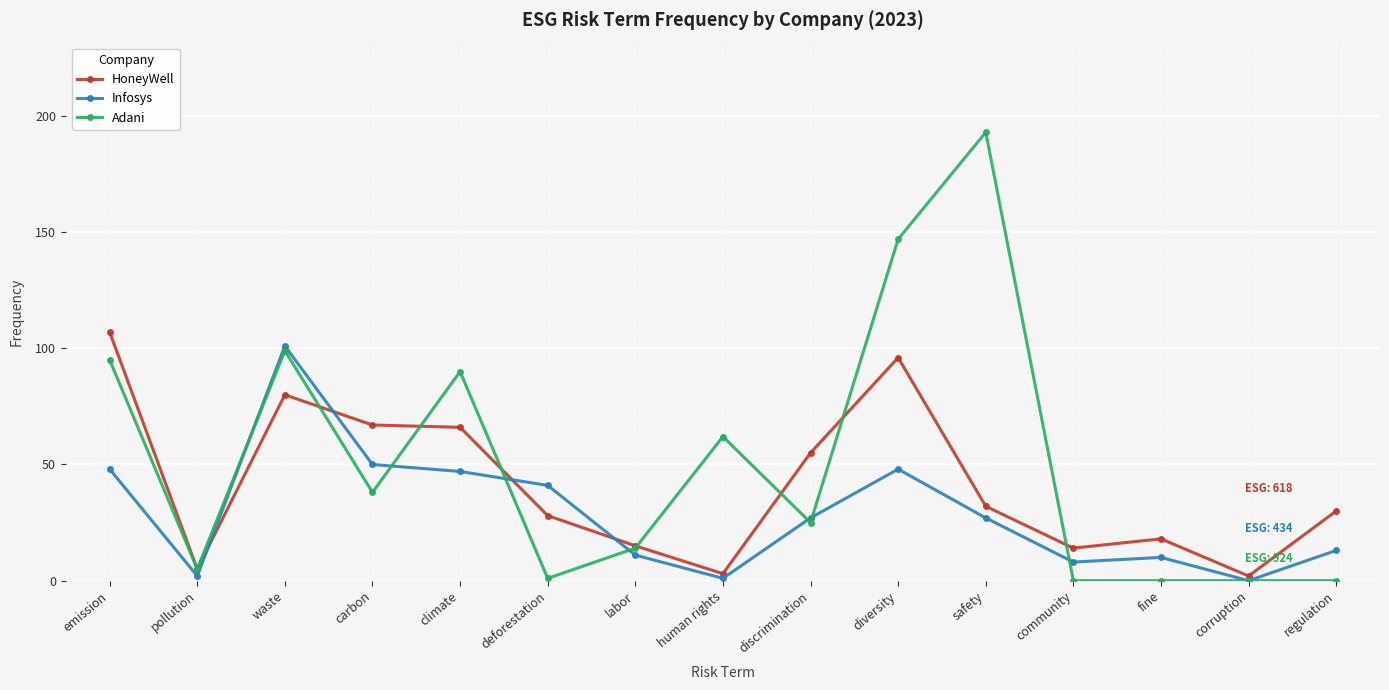

What is the total value across all series at safety?

252